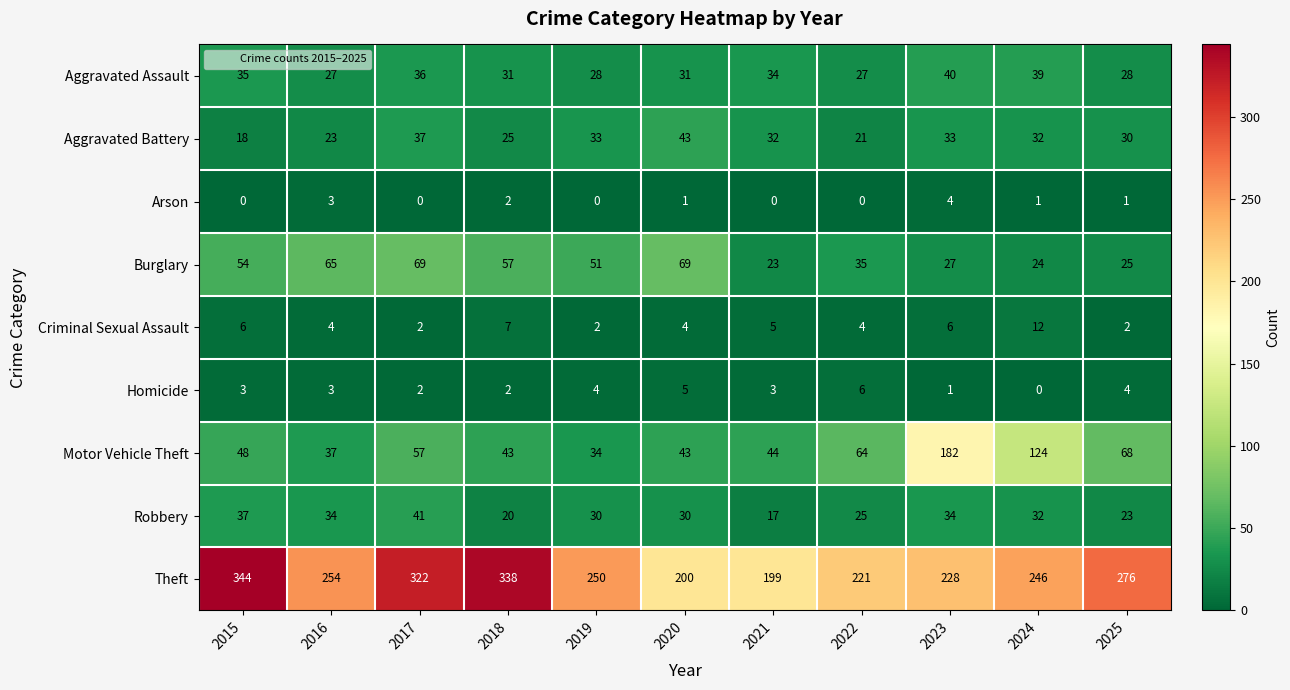

How many values in the Motor Vehicle Theft series are below 48?

5